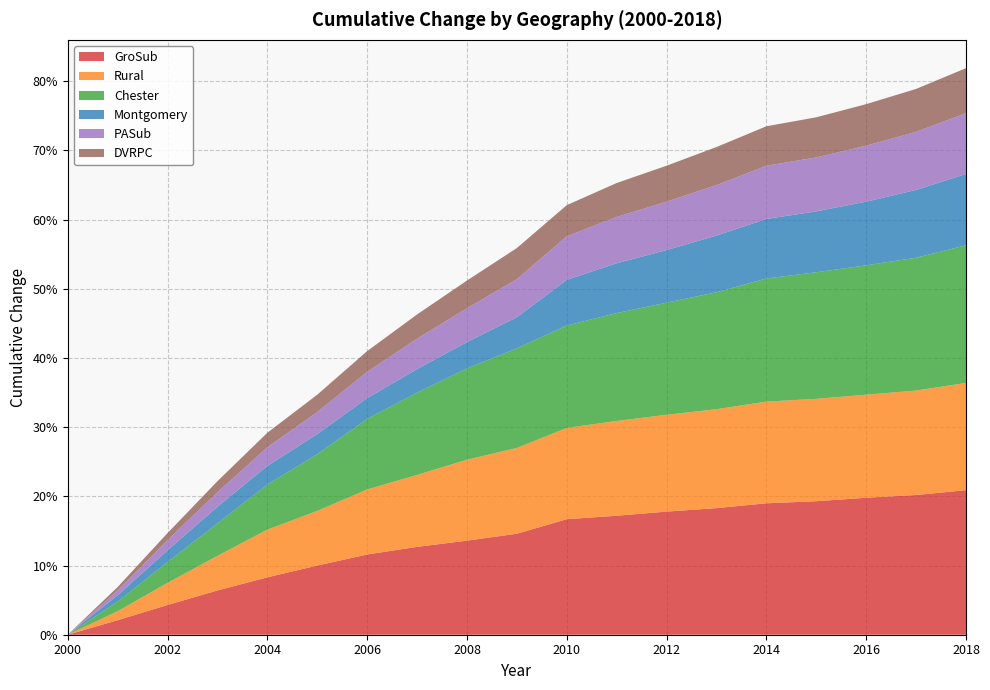

Reading right to left, list all the values displayed in this chart.

GroSub: 2018=0.2	2017=0.2	2016=0.2	2015=0.2	2014=0.2	2013=0.2	2012=0.2	2011=0.2	2010=0.2	2009=0.1	2008=0.1	2007=0.1	2006=0.1	2005=0.1	2004=0.1	2003=0.1	2002=0.0	2001=0.0	2000=0.0
Rural: 2018=0.2	2017=0.2	2016=0.1	2015=0.1	2014=0.1	2013=0.1	2012=0.1	2011=0.1	2010=0.1	2009=0.1	2008=0.1	2007=0.1	2006=0.1	2005=0.1	2004=0.1	2003=0.1	2002=0.0	2001=0.0	2000=0.0
Chester: 2018=0.2	2017=0.2	2016=0.2	2015=0.2	2014=0.2	2013=0.2	2012=0.2	2011=0.2	2010=0.1	2009=0.1	2008=0.1	2007=0.1	2006=0.1	2005=0.1	2004=0.1	2003=0.0	2002=0.0	2001=0.0	2000=0.0
Montgomery: 2018=0.1	2017=0.1	2016=0.1	2015=0.1	2014=0.1	2013=0.1	2012=0.1	2011=0.1	2010=0.1	2009=0.0	2008=0.0	2007=0.0	2006=0.0	2005=0.0	2004=0.0	2003=0.0	2002=0.0	2001=0.0	2000=0.0
PASub: 2018=0.1	2017=0.1	2016=0.1	2015=0.1	2014=0.1	2013=0.1	2012=0.1	2011=0.1	2010=0.1	2009=0.1	2008=0.0	2007=0.0	2006=0.0	2005=0.0	2004=0.0	2003=0.0	2002=0.0	2001=0.0	2000=0.0
DVRPC: 2018=0.1	2017=0.1	2016=0.1	2015=0.1	2014=0.1	2013=0.1	2012=0.1	2011=0.0	2010=0.0	2009=0.0	2008=0.0	2007=0.0	2006=0.0	2005=0.0	2004=0.0	2003=0.0	2002=0.0	2001=0.0	2000=0.0